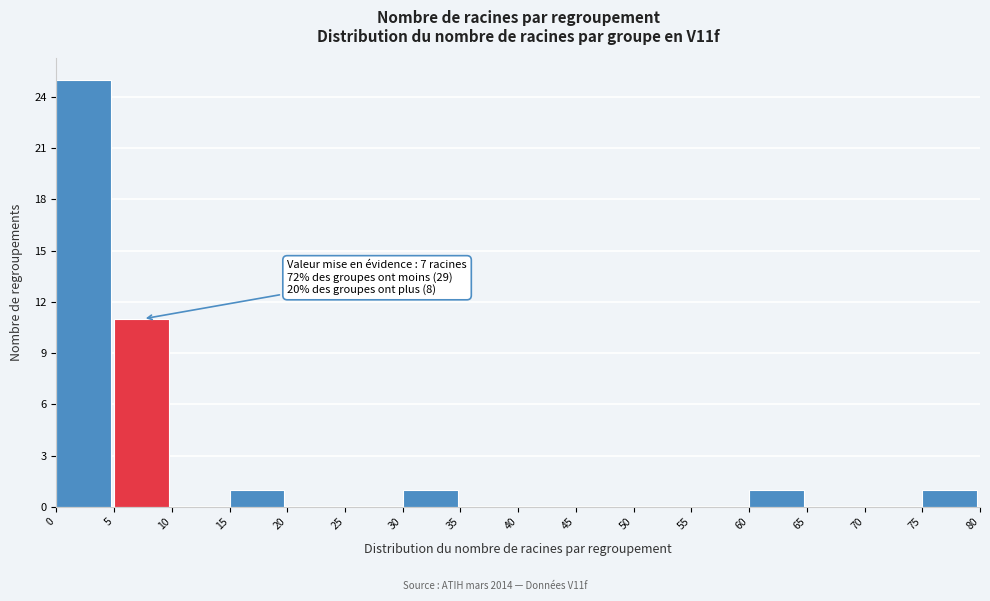

Which range on the x-axis has the tallest bar?

0 to 5